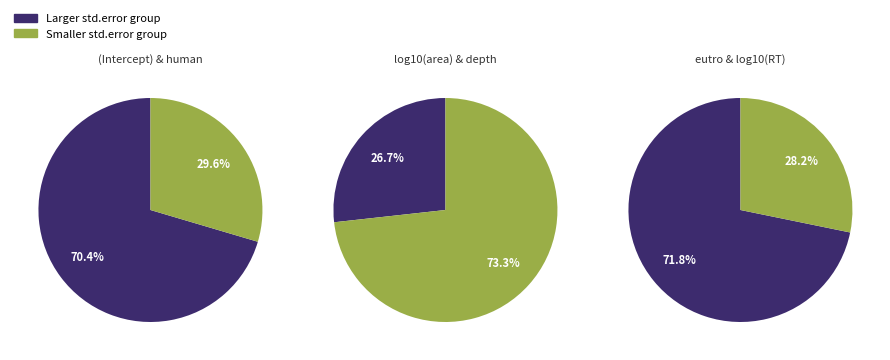

The (Intercept) slice represents 47% of the pie. True or false?

False